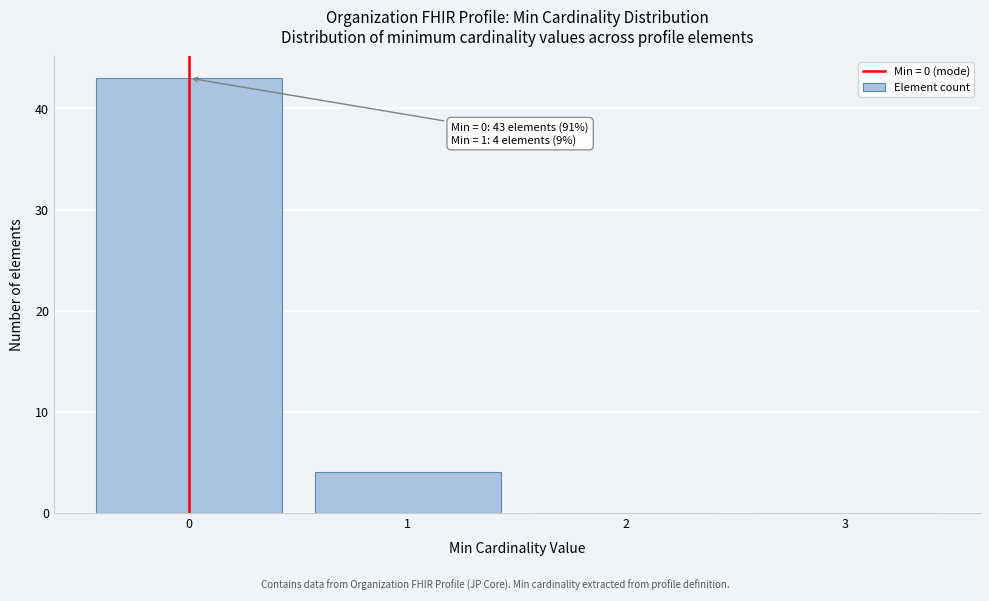

Which range on the x-axis has the tallest bar?

-0.5 to 0.5